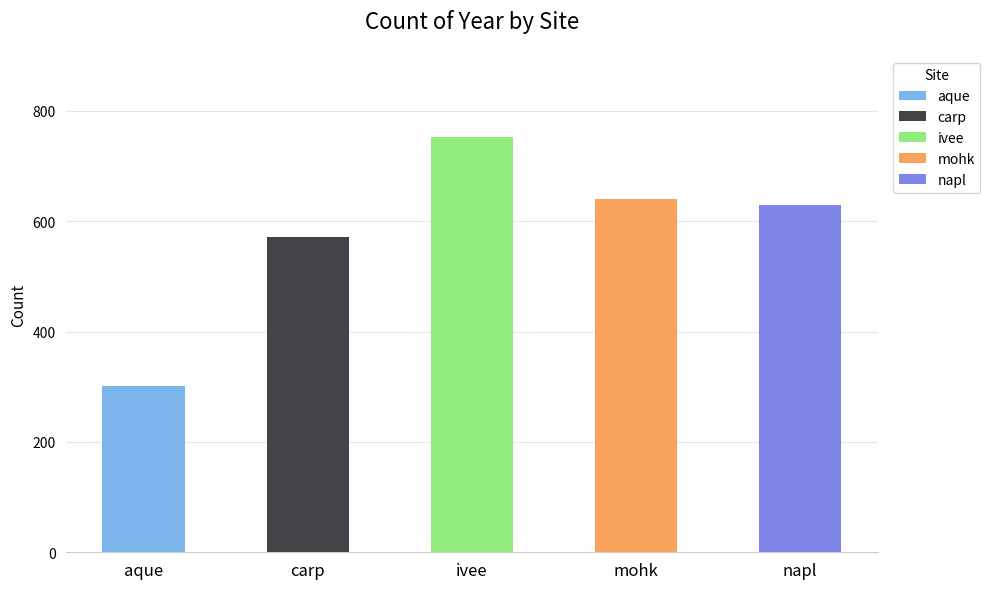

What is the smallest value displayed?

301